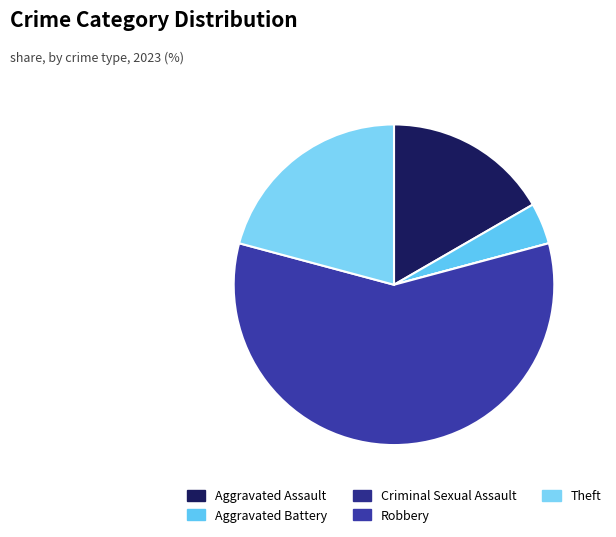

To the nearest percent, what portion does Aggravated Battery represent?

4%